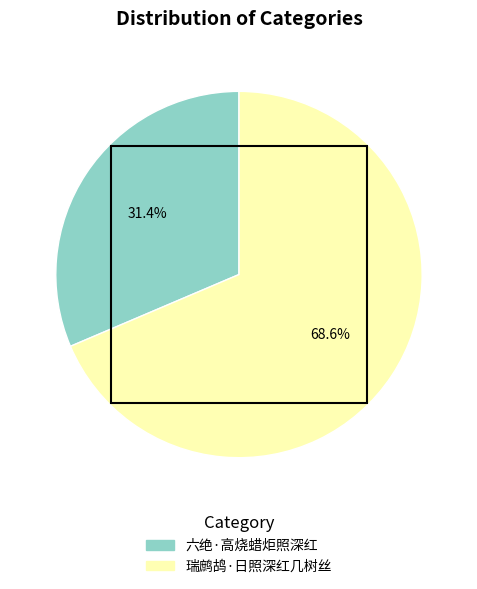

To the nearest percent, what portion does 六绝·高烧蜡炬照深红 represent?

31%